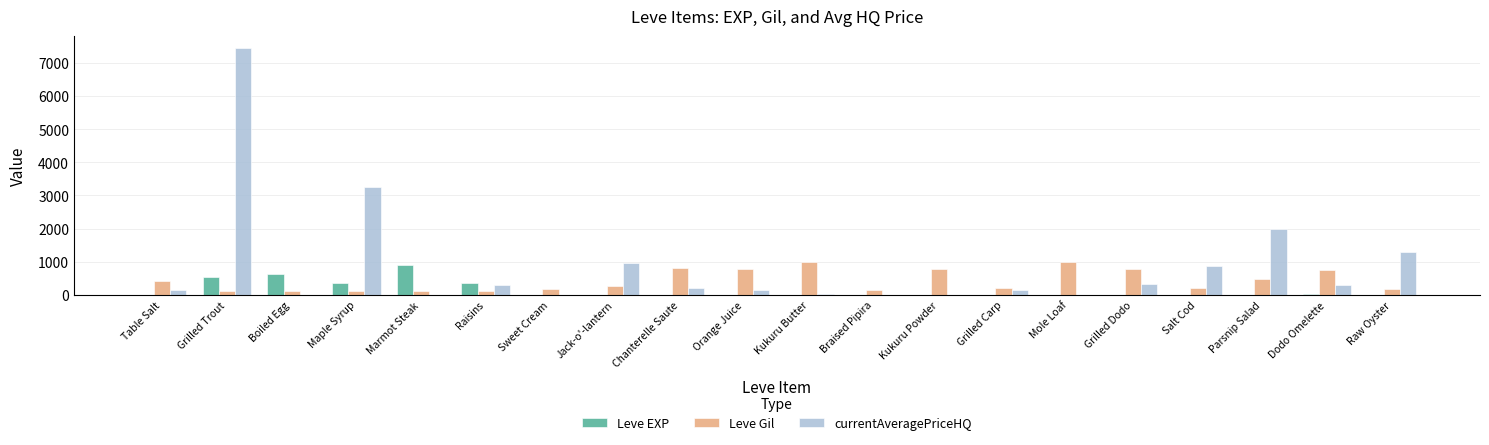

What is the sum of all Leve Gil values?

8521.0